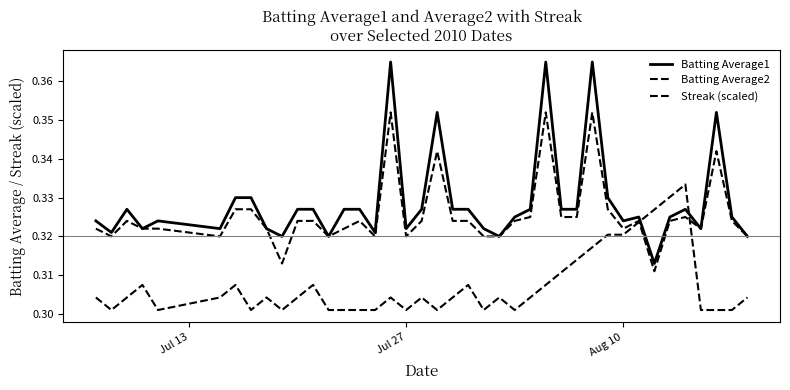

Is this an area chart (filled region under the line)?

No